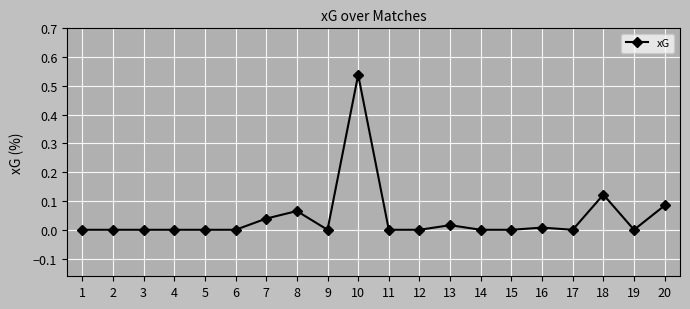

Which category has the highest value across all series?

10